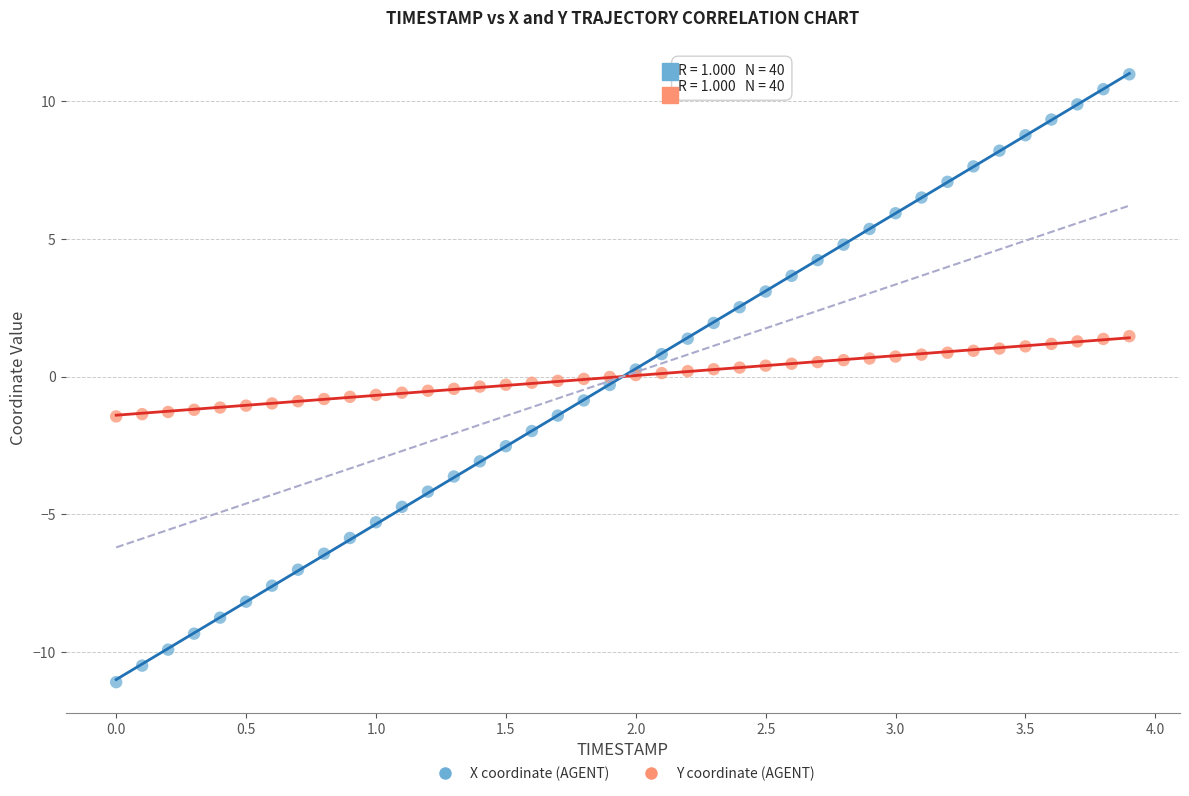

Which series contains the highest Y value?

X coordinate (AGENT)